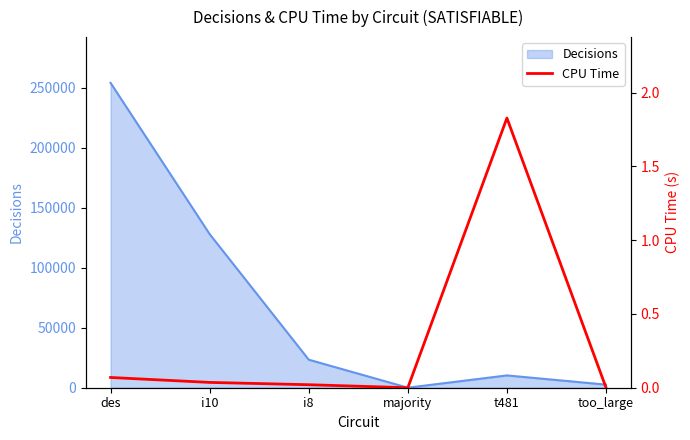

What is the sum of all values?

2.0